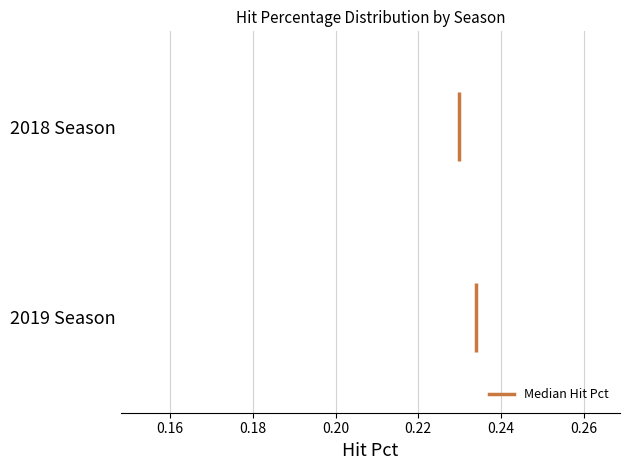

Where is the left edge of the box for 2018 Season on the x-axis? The values are not printed on the chart, so give them approximately, as read against the axis.

0.226